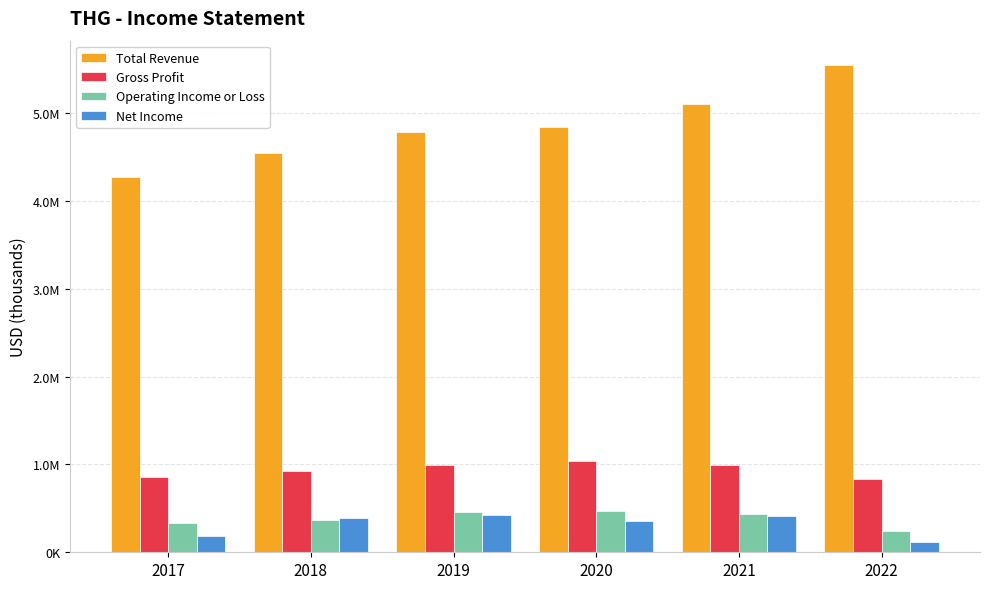

At which category is the sum across all series the highest?

2021